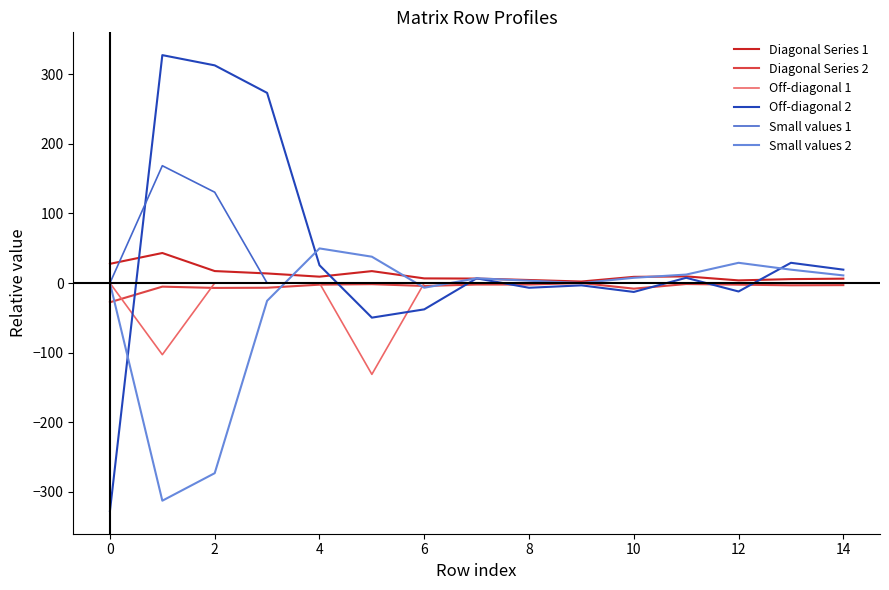

Which series has the widest spread of values?

Off-diagonal 2